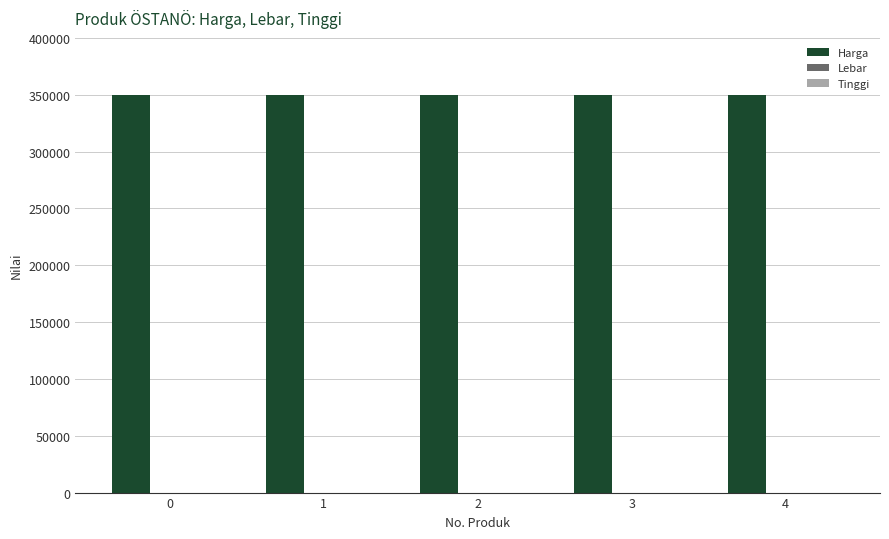

Which series has the largest total across all categories?

Harga